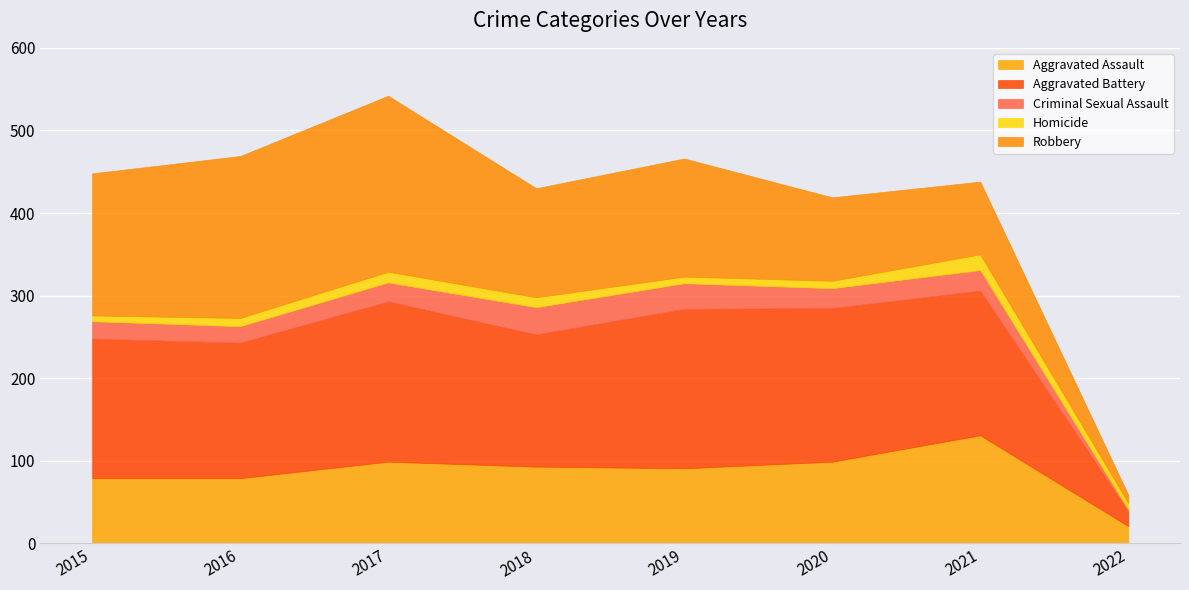

Which series changed the most between 2020 and 2021?

Aggravated Assault